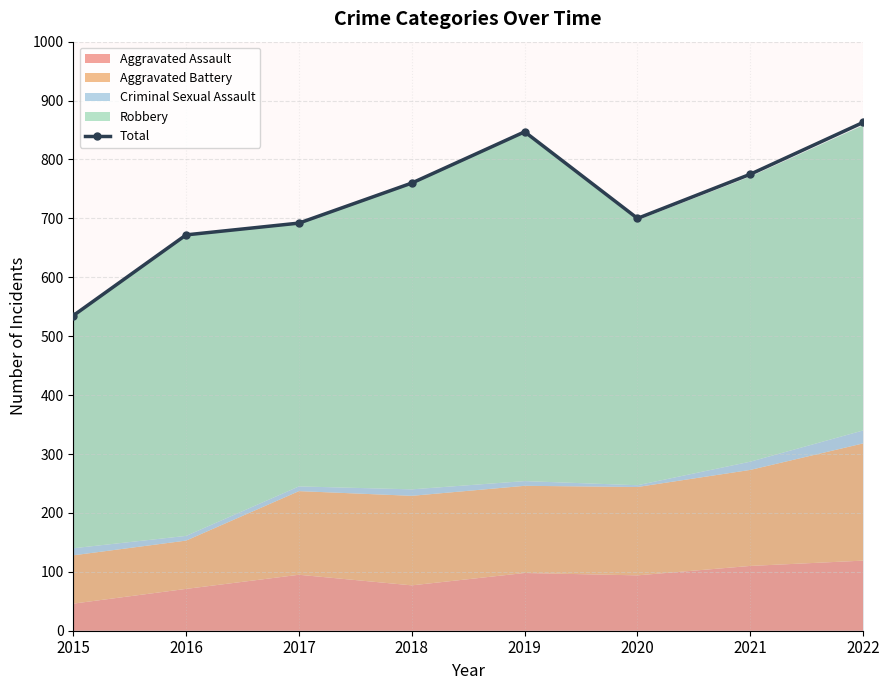

Which has a higher value, 2021 or 2015?

2021